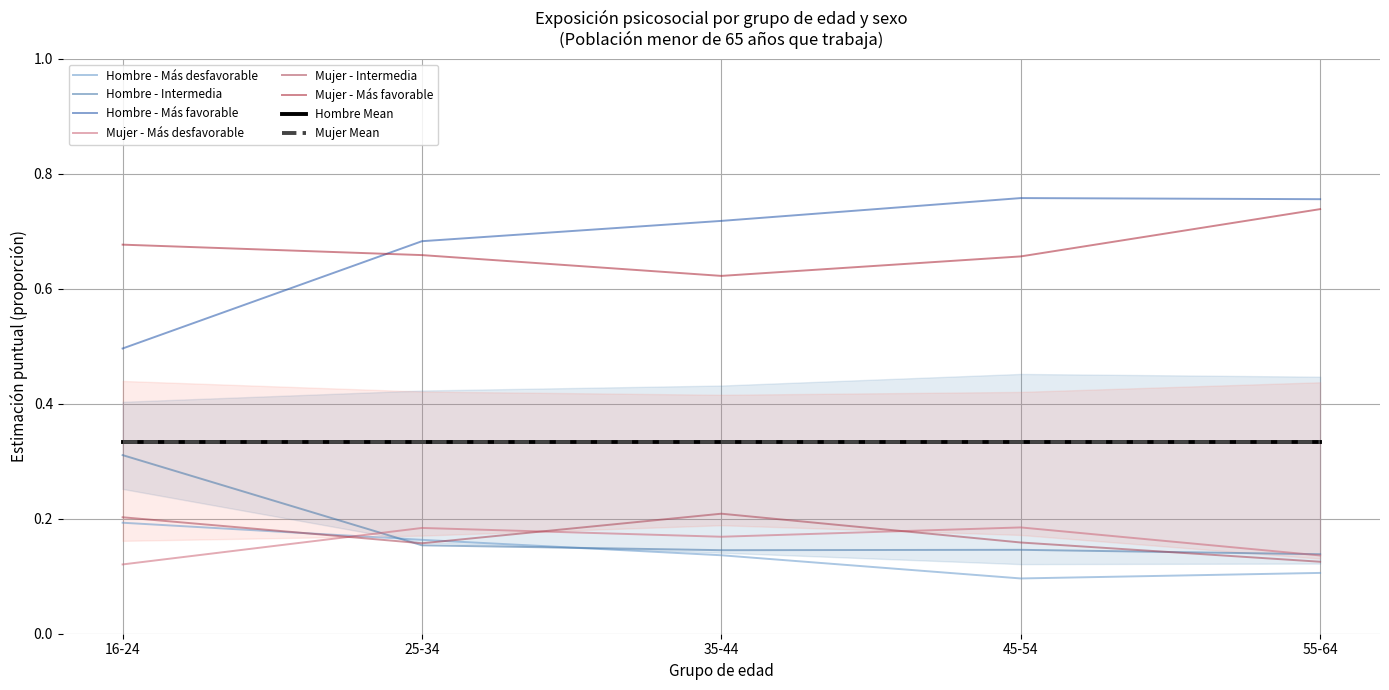

What is the value of the Mujer - Más favorable point at the 2nd from the left?

0.7